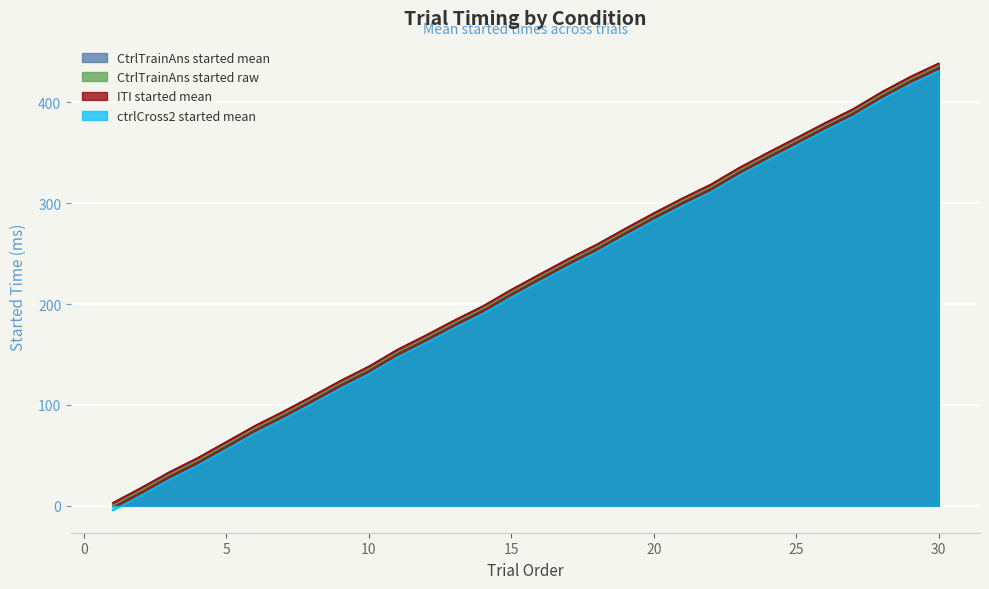

The value of ITI.started_mean at 14 is 198.2. True or false?

True